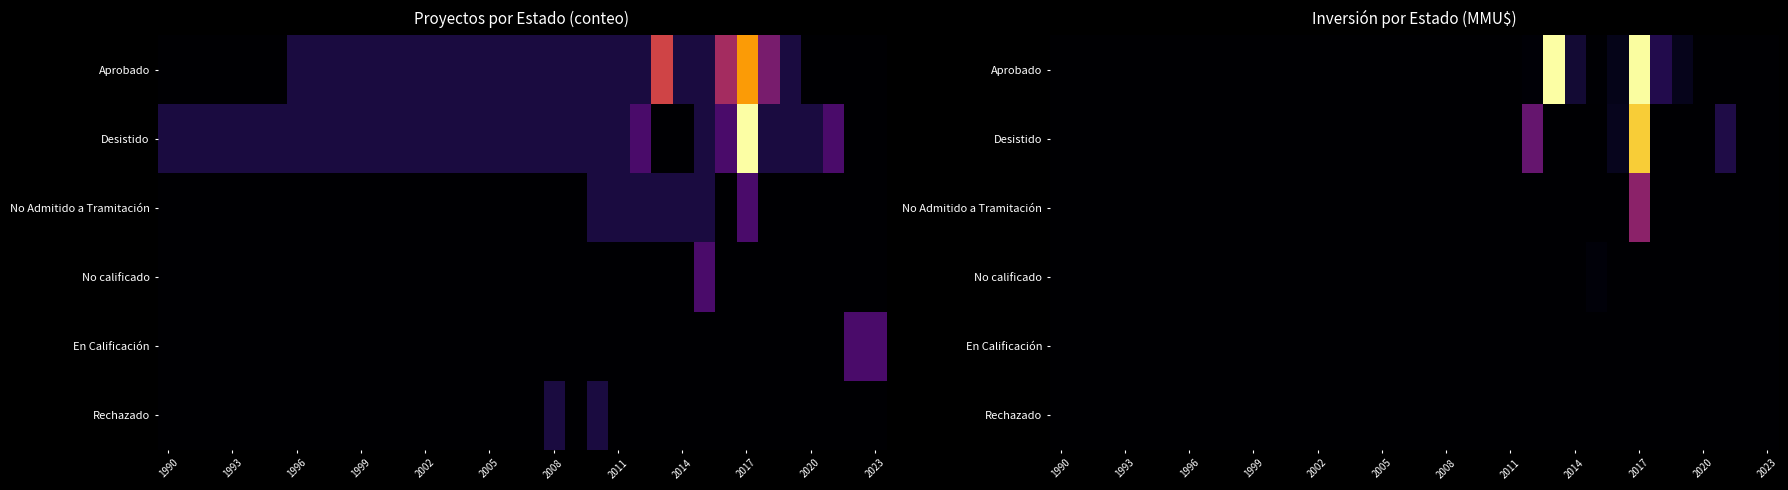

What is the maximum value for Aprobado?

15304